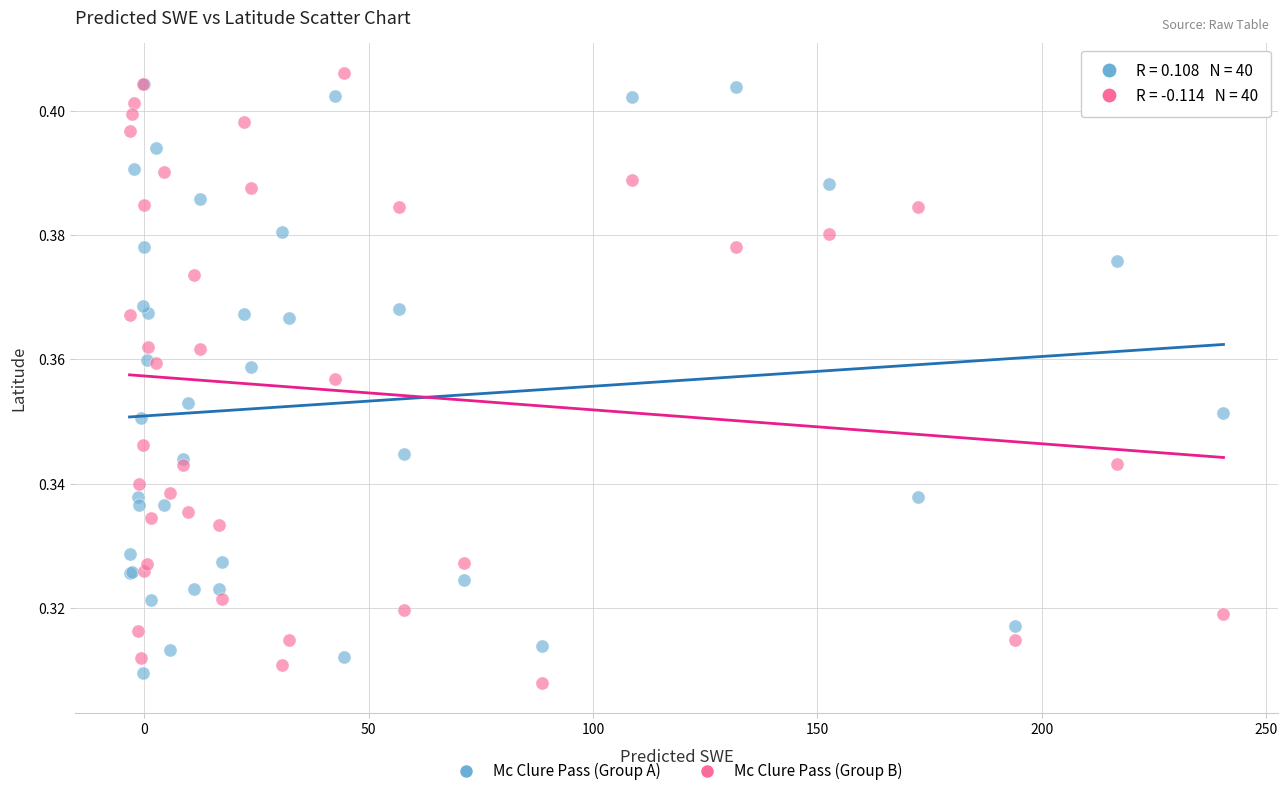

Which series reaches the minimum Y coordinate?

Mc Clure Pass (Group B)